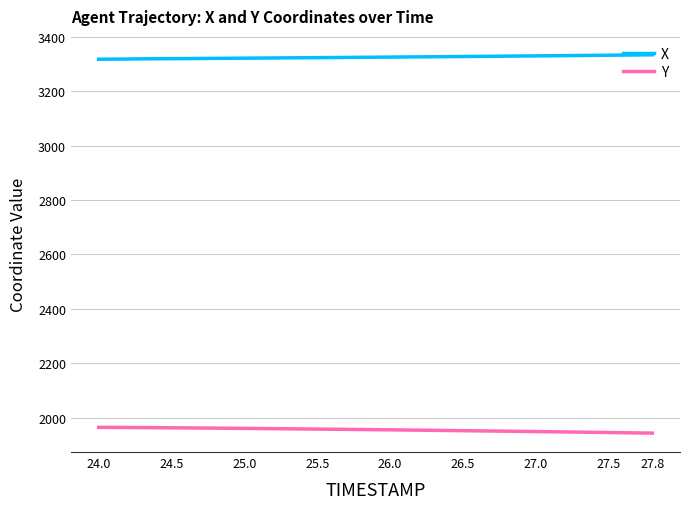

Rank the series by their average value, from highest to lowest.

X, Y